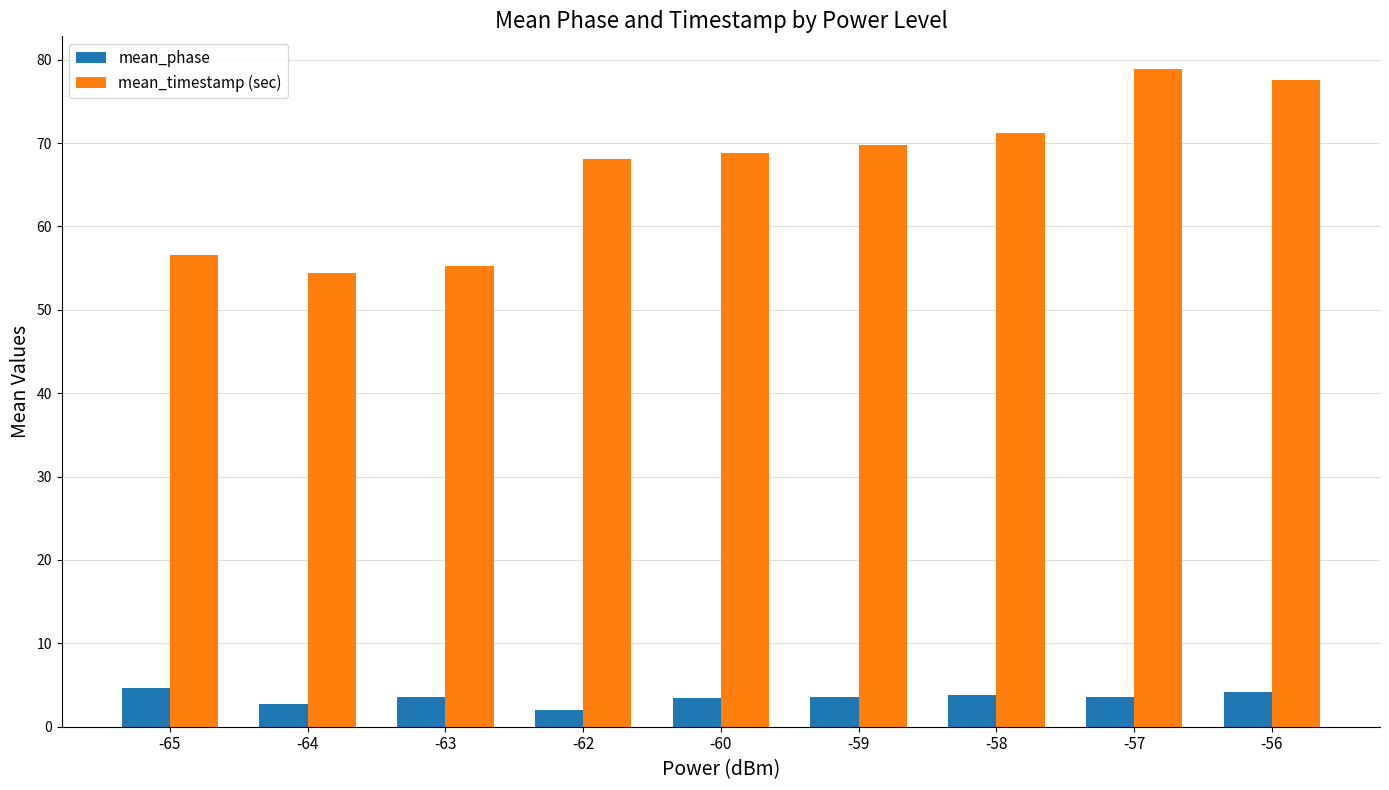

What is the total value across all series at -56?

81.8